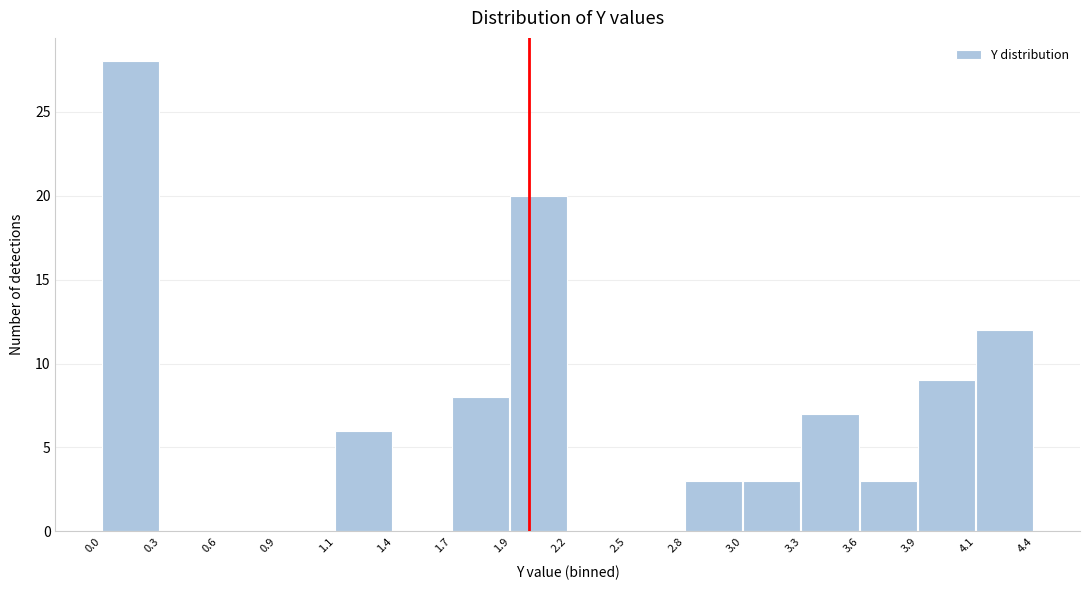

Reading right to left, list all the values displayed in this chart.

4.1=12	3.9=9	3.6=3	3.3=7	3.0=3	2.8=3	2.5=0	2.2=0	1.9=20	1.7=8	1.4=0	1.1=6	0.9=0	0.6=0	0.3=0	0.0=28